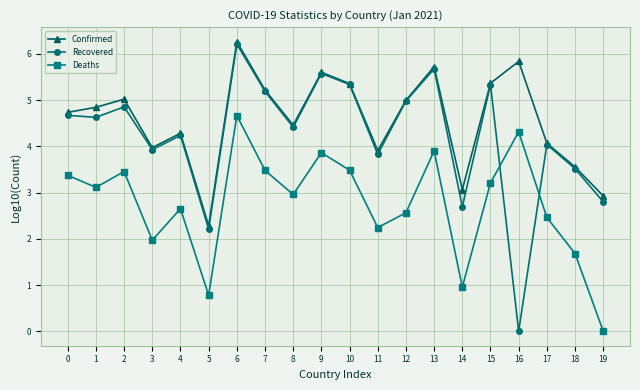

What are all the series names shown in the legend?

Confirmed, Recovered, Deaths